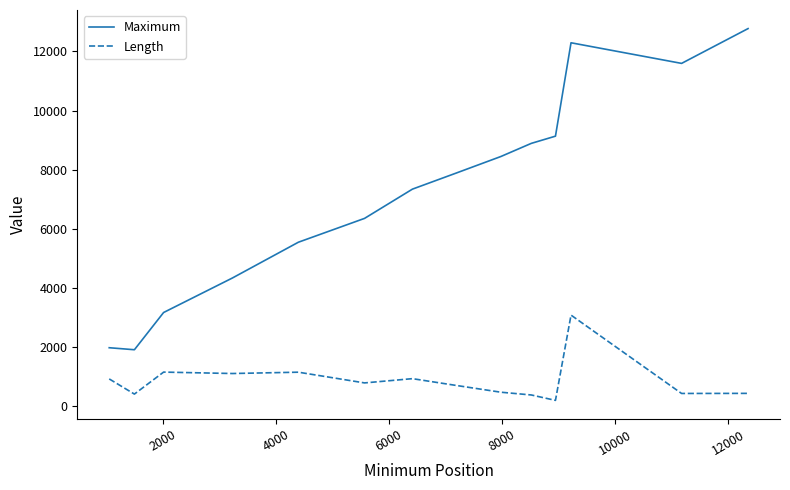

What is the maximum value for Maximum?

12773